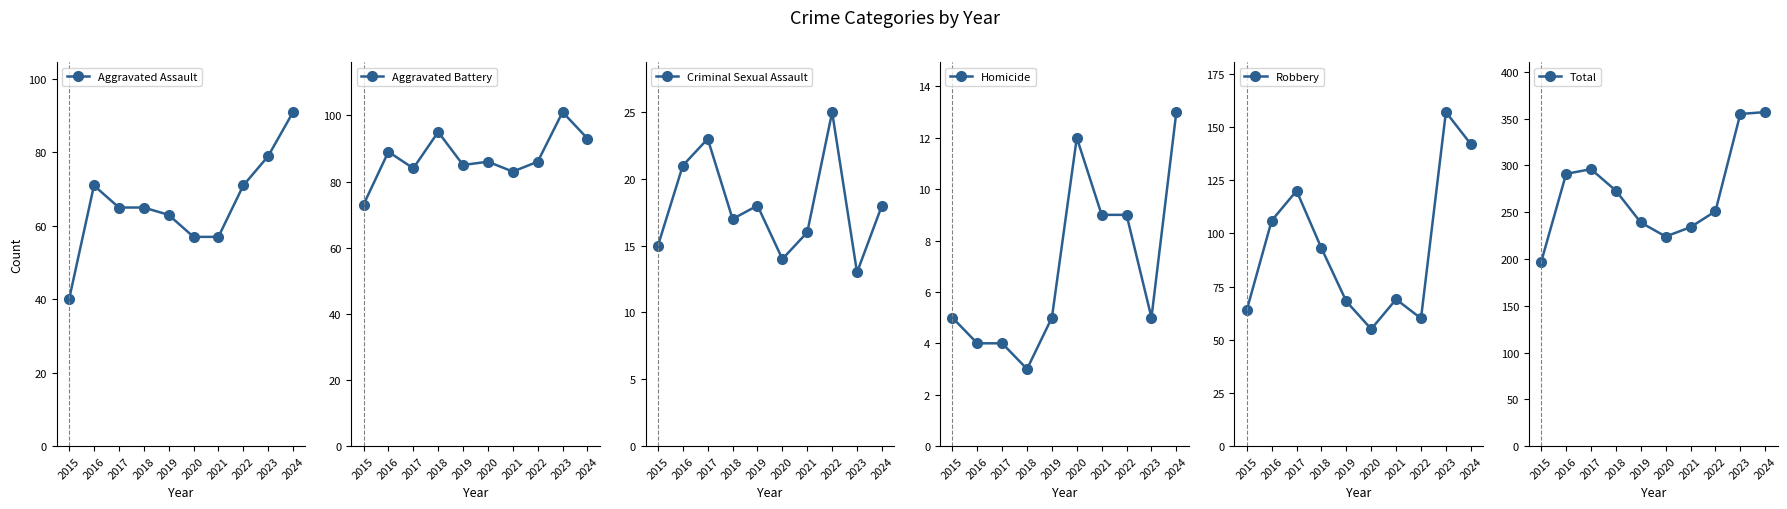

How many data points in Criminal Sexual Assault are less than 18?

5